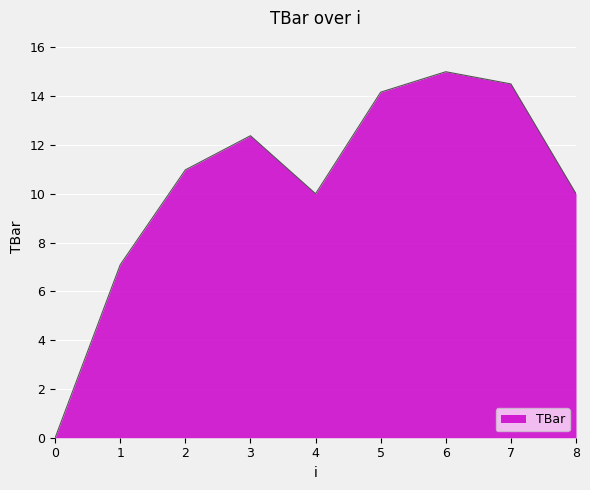

What is the ratio of the value at 8 to the value at 3?

0.8